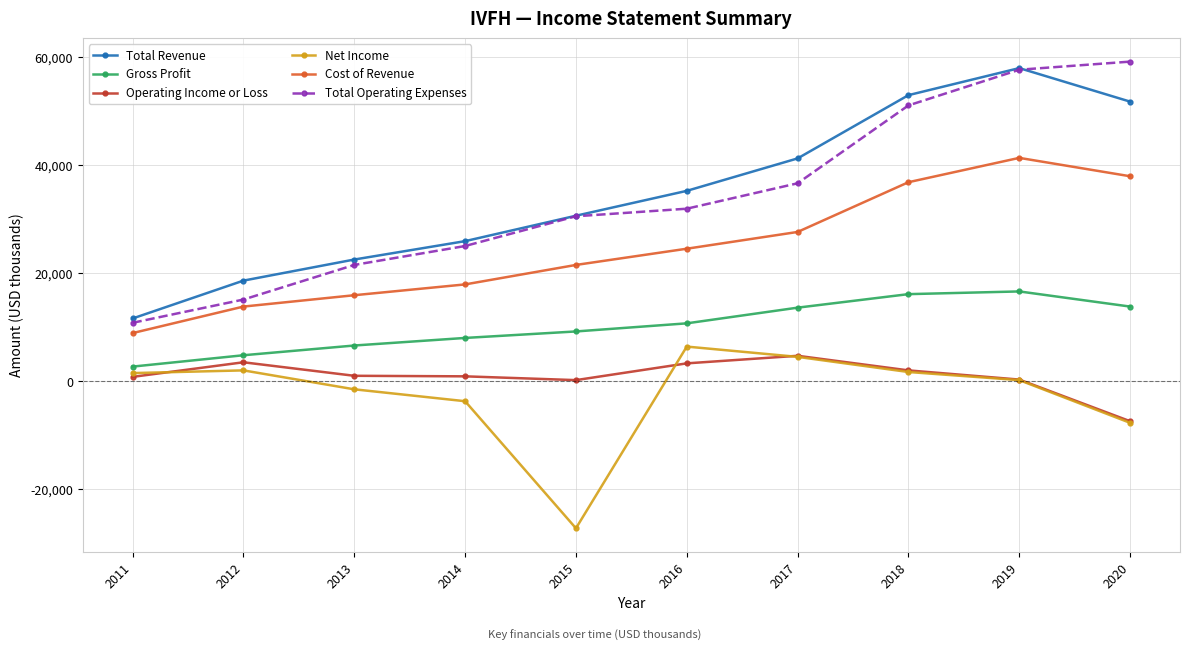

How many distinct data groups are displayed?

6